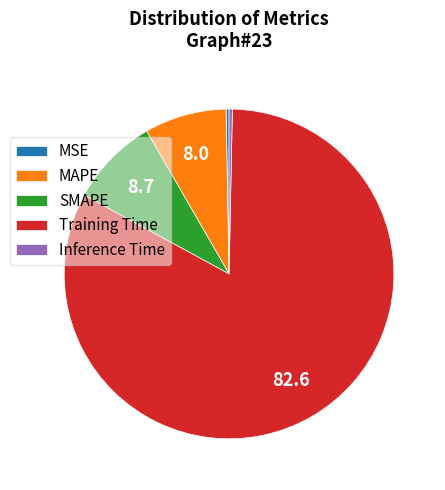

Combined, do Inference Time and Training Time account for over 50%?

Yes